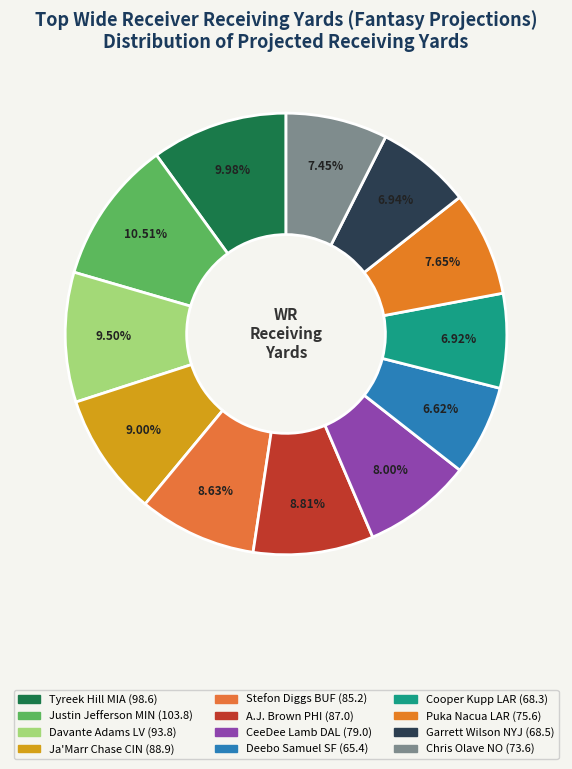

How many segments does this pie chart have?

12